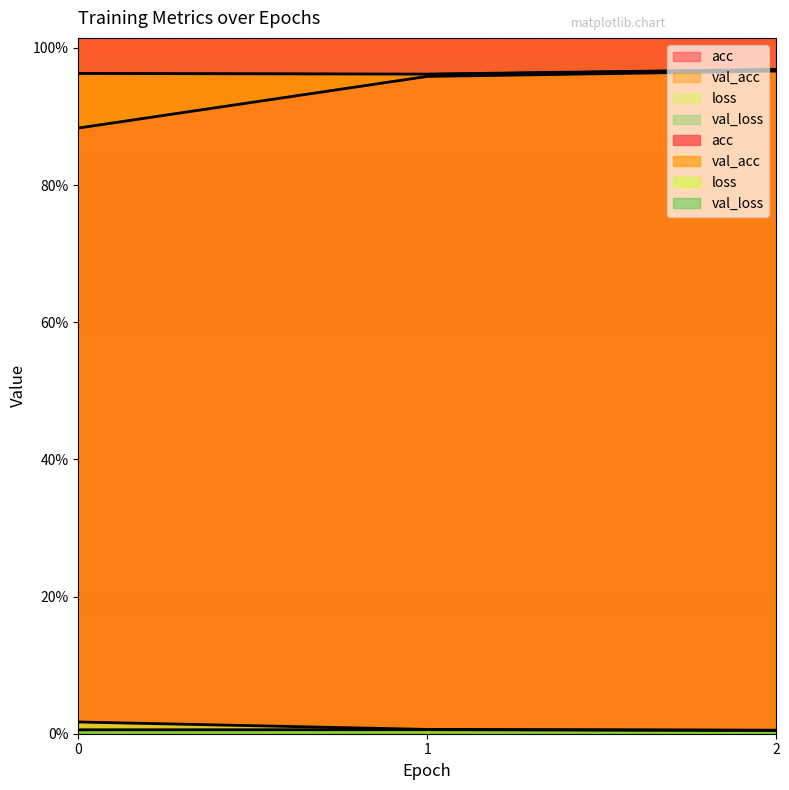

Which series has the largest total across all categories?

val_acc